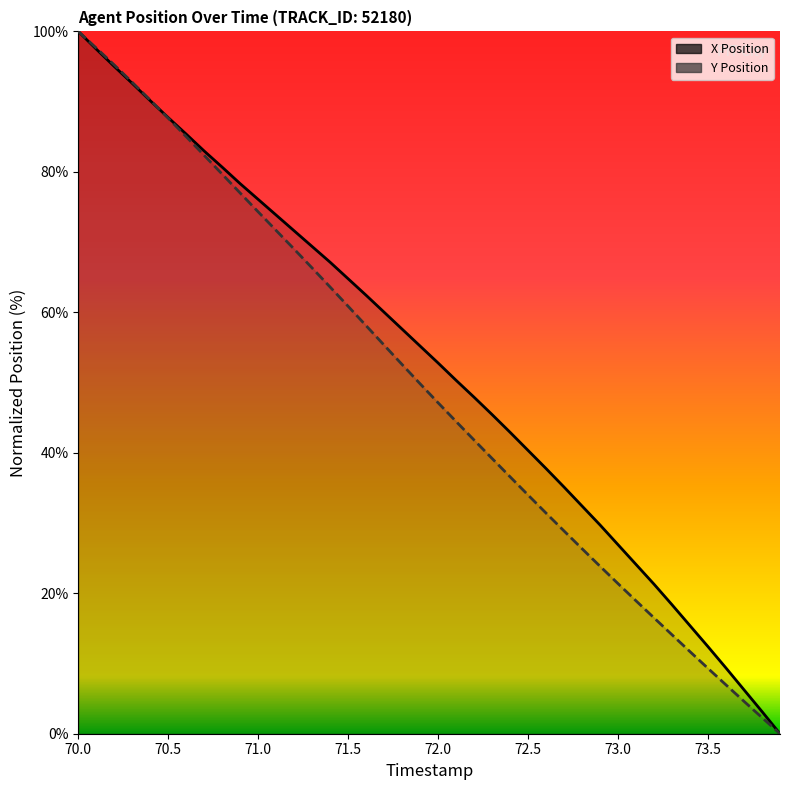

Which category has the lowest value across all series?

73.9